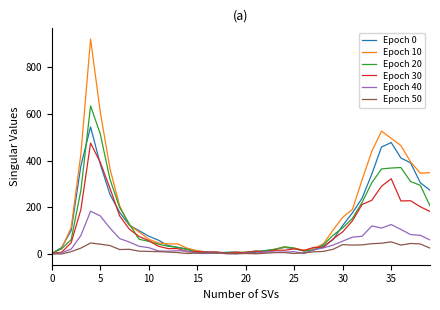

Rank the series by their maximum value, from lowest to highest.

Epoch 50, Epoch 40, Epoch 30, Epoch 0, Epoch 20, Epoch 10